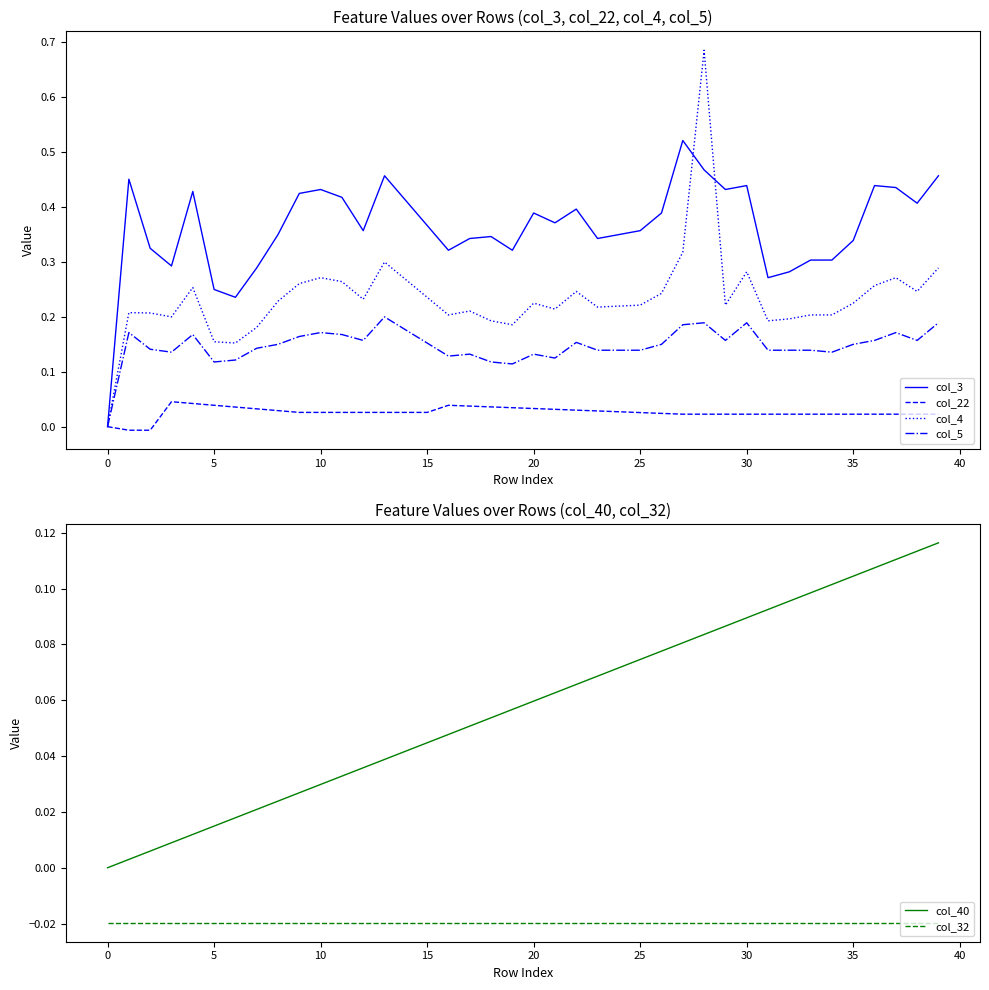

Rank the series at 37 from lowest to highest value.

col_32, col_22, col_40, col_5, col_4, col_3